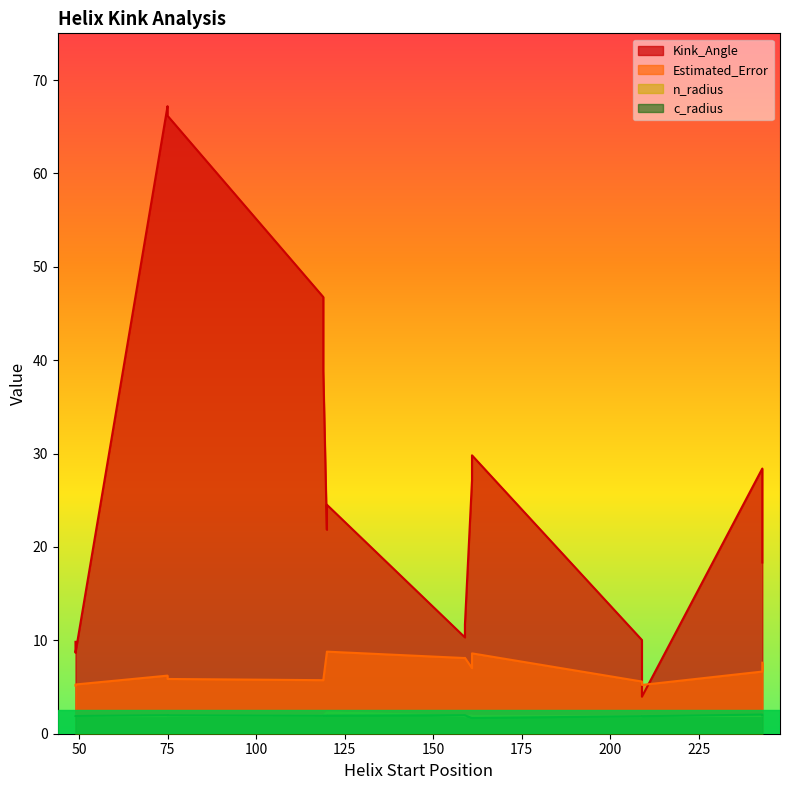

True or false: c_radius has more than 1 points higher than both neighbors.

True